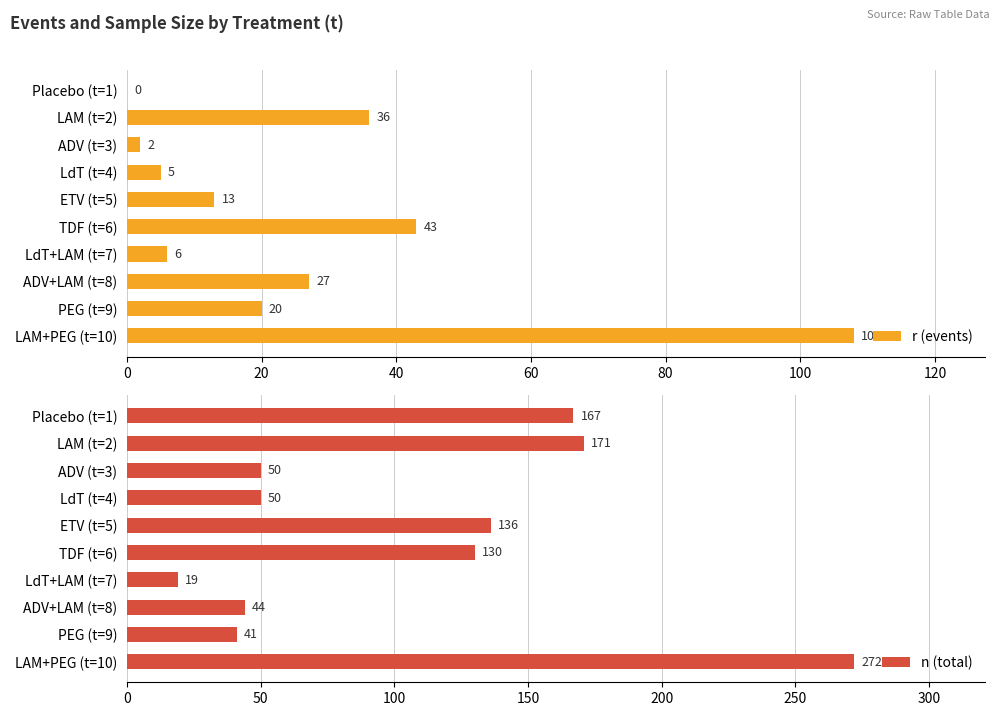

How many values in r (events) are above zero?

9